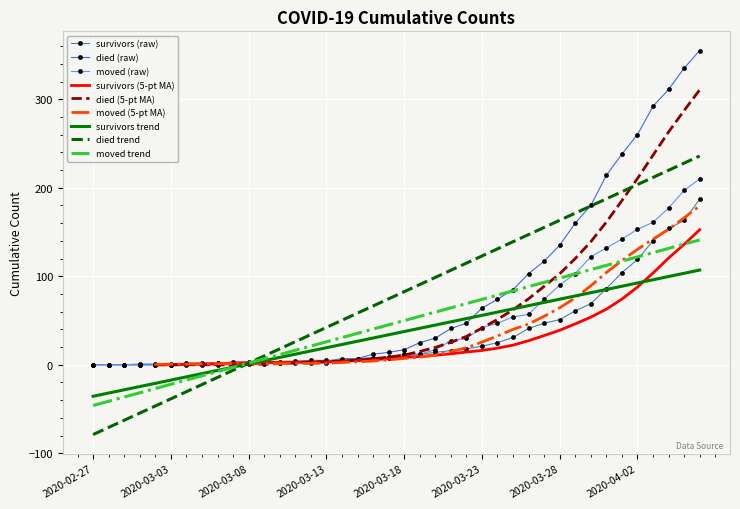

Which series has the largest total across all categories?

died